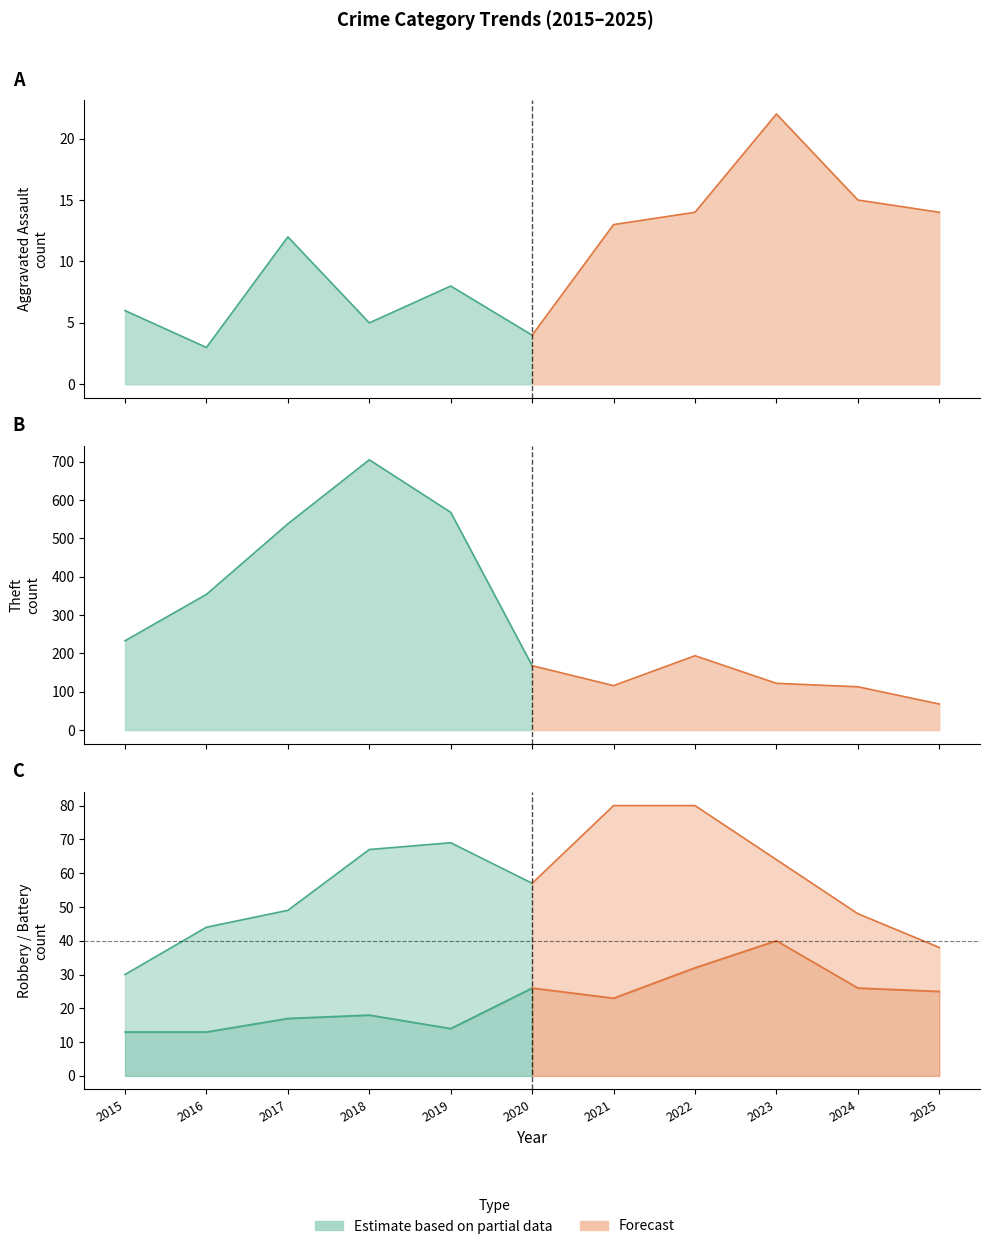

The Total series shows 215 at 2018. True or false?

False